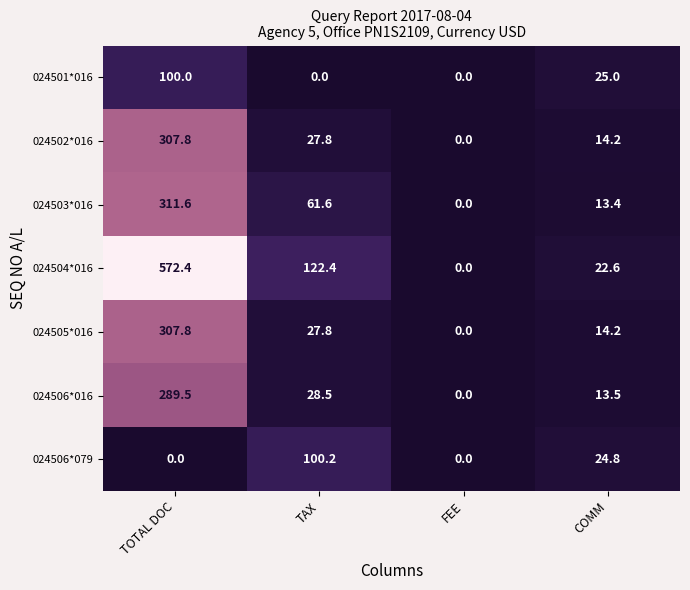

Which series has the largest total across all categories?

024504*016